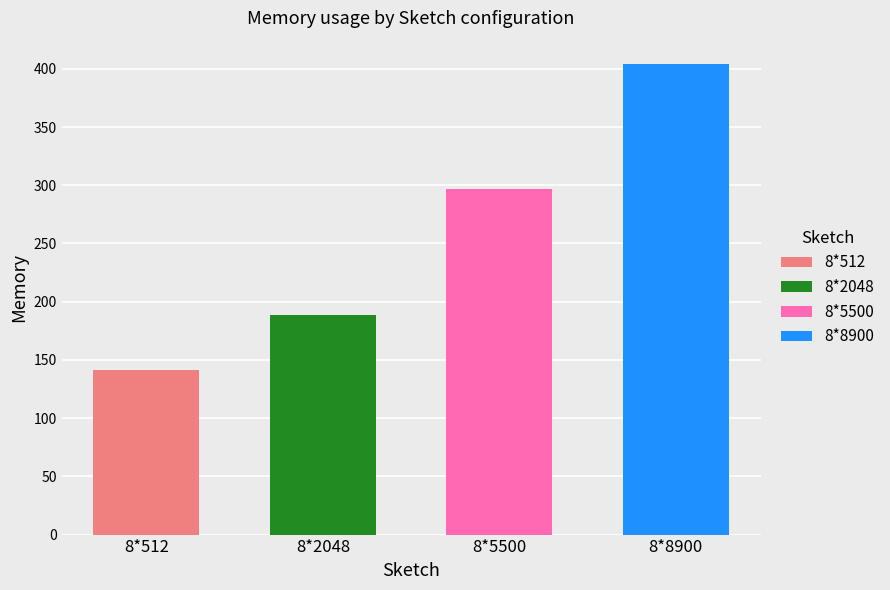

The chart shows a value of 297 at 8*5500. True or false?

True